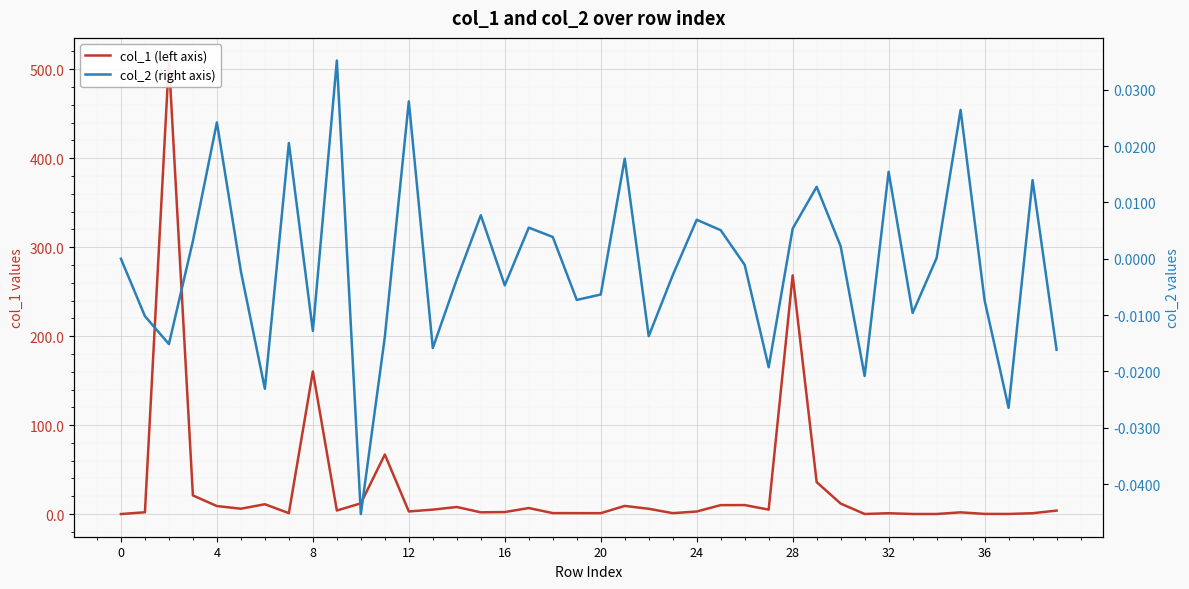

How many interior local peaks does the col_1 (left axis) series have?

11